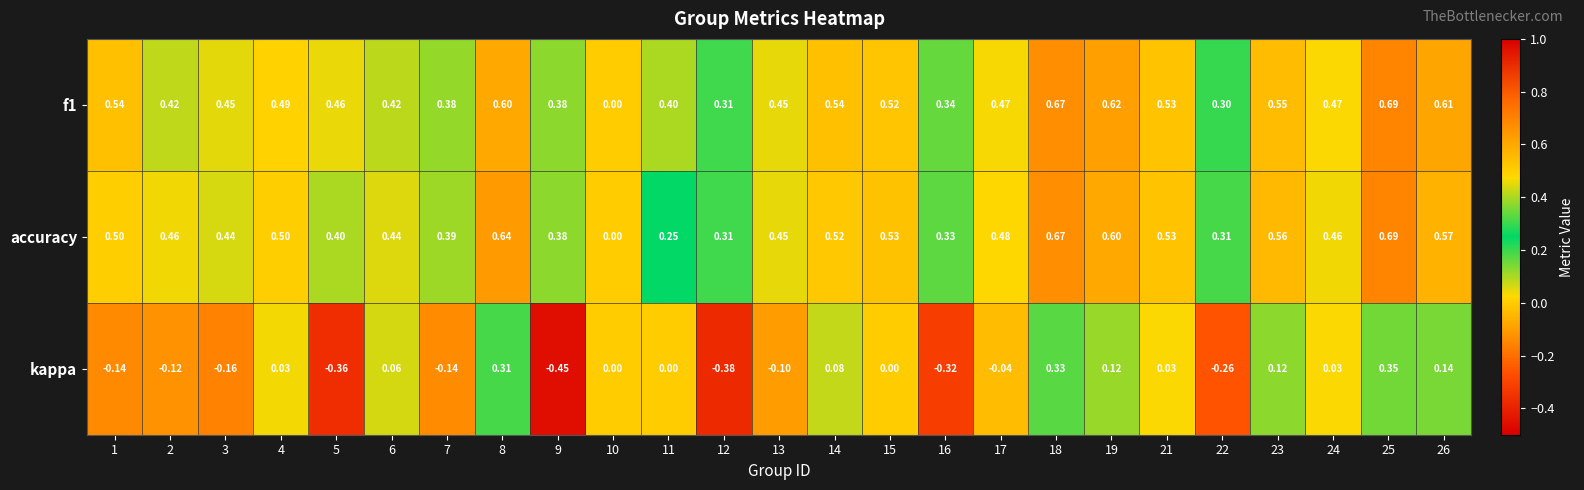

Which series has the widest spread of values?

kappa